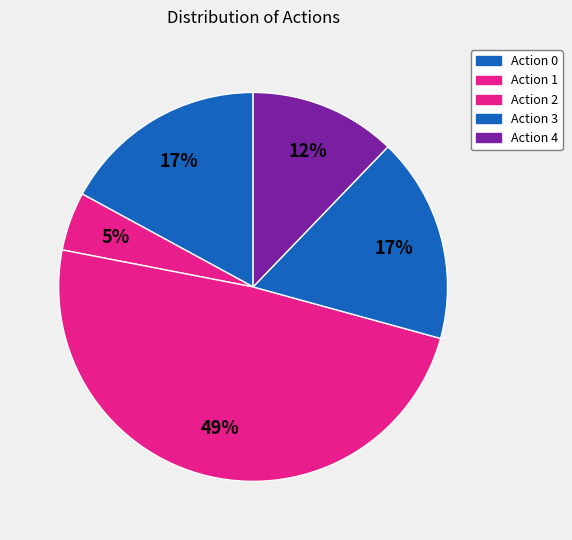

Count the number of slices in the pie.

5